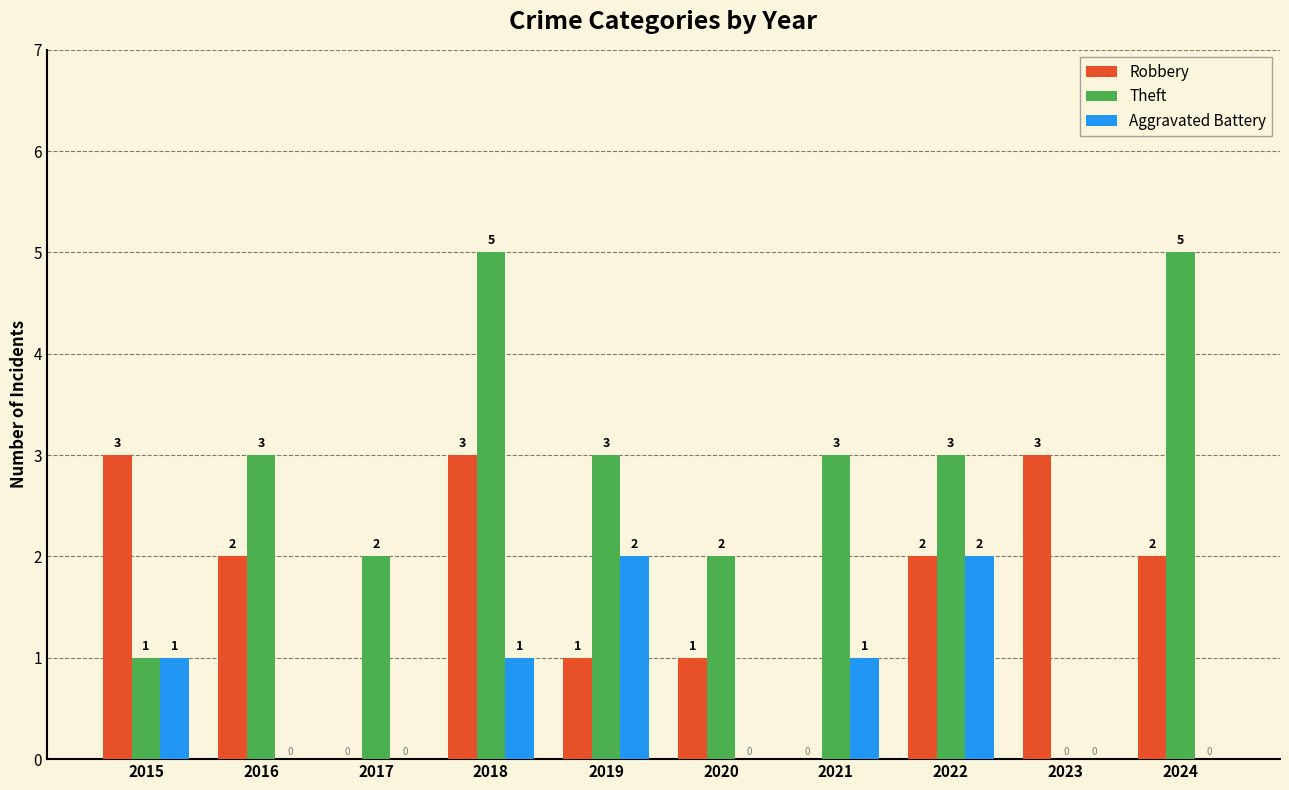

Are the bars horizontal?

No